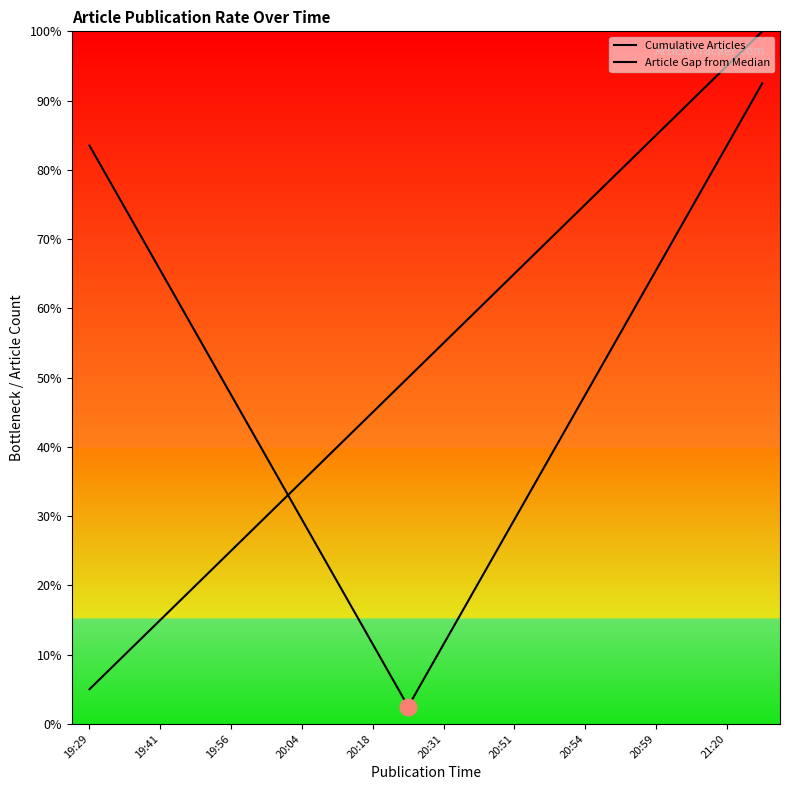

Is this an area chart (filled region under the line)?

No